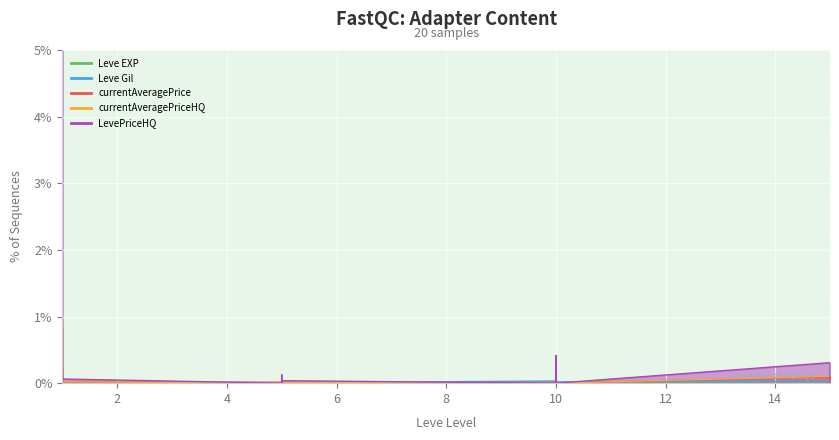

How many lines are shown in the chart?

5